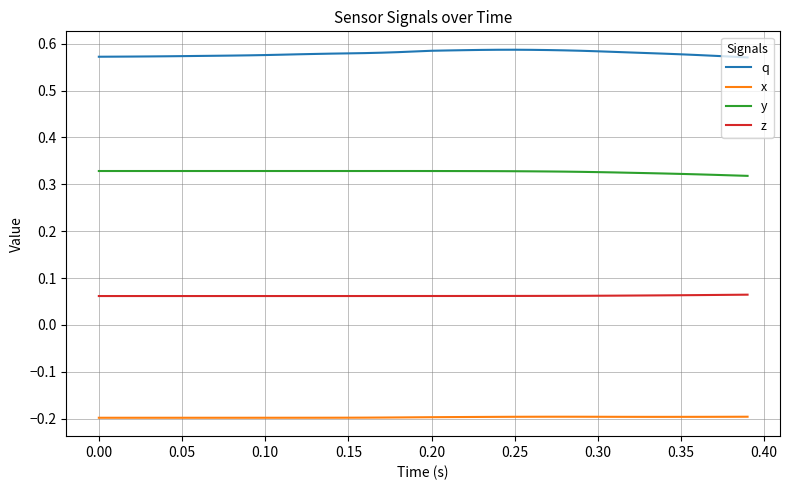

True or false: y and z cross at least once.

False